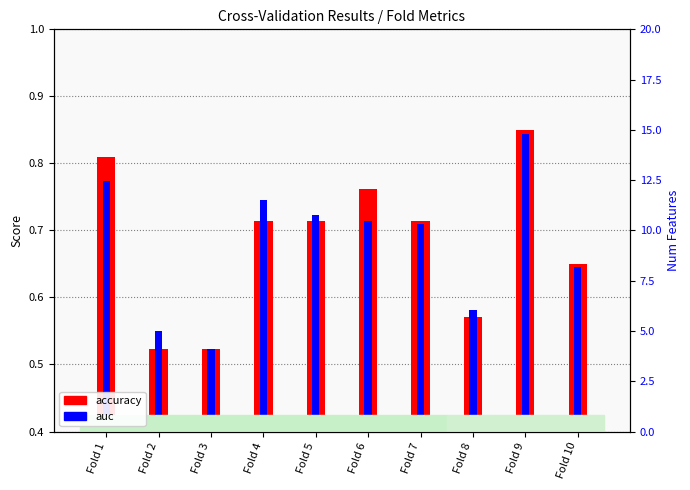

True or false: auc has a value of 0.3 at Fold 4.

False